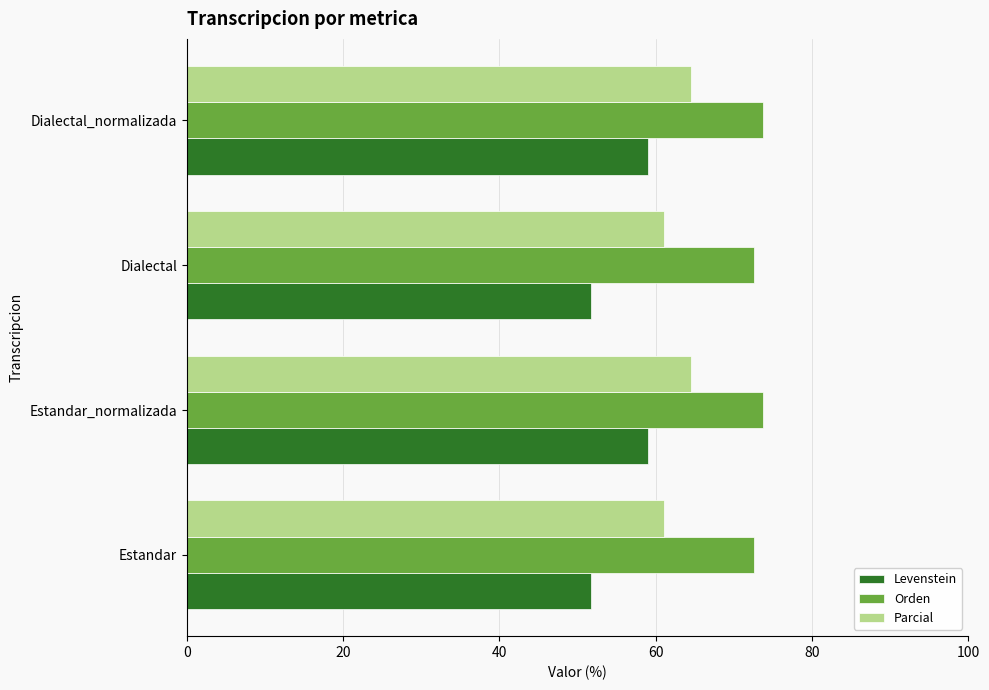

What is the total value across all series at Dialectal_normalizada?

197.3